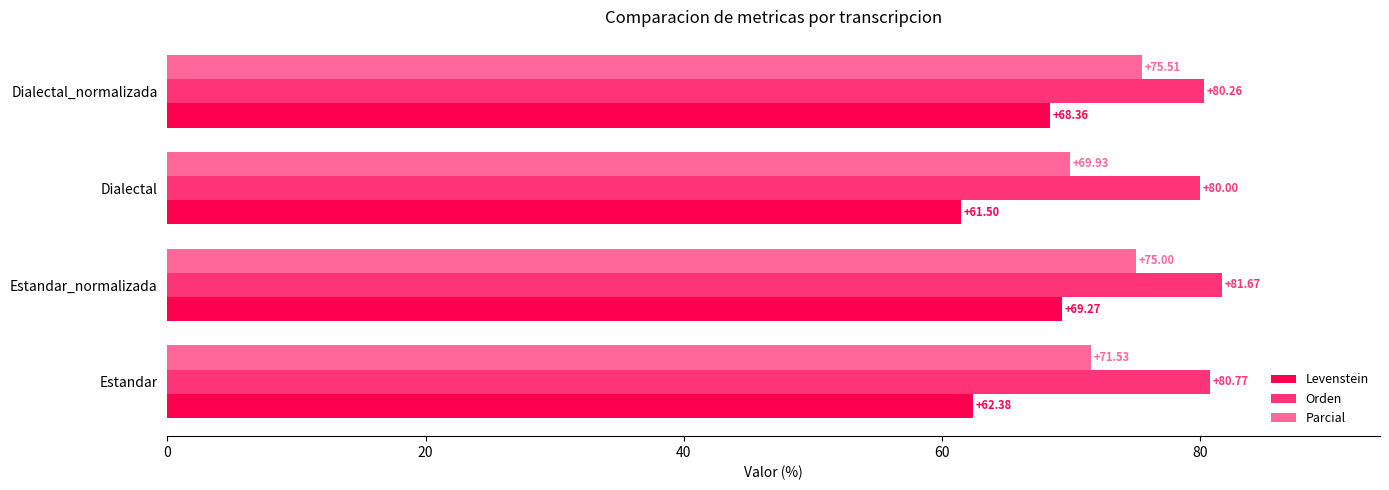

What is the sum of all Orden values?

322.7